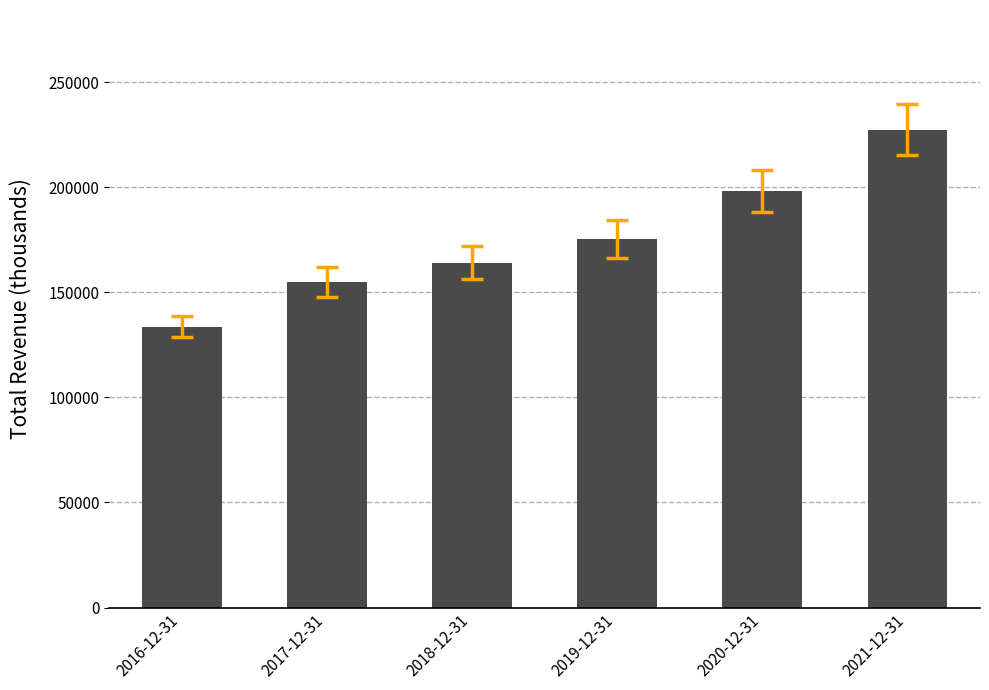

What is the label of the 6th bar from the right?

2016-12-31